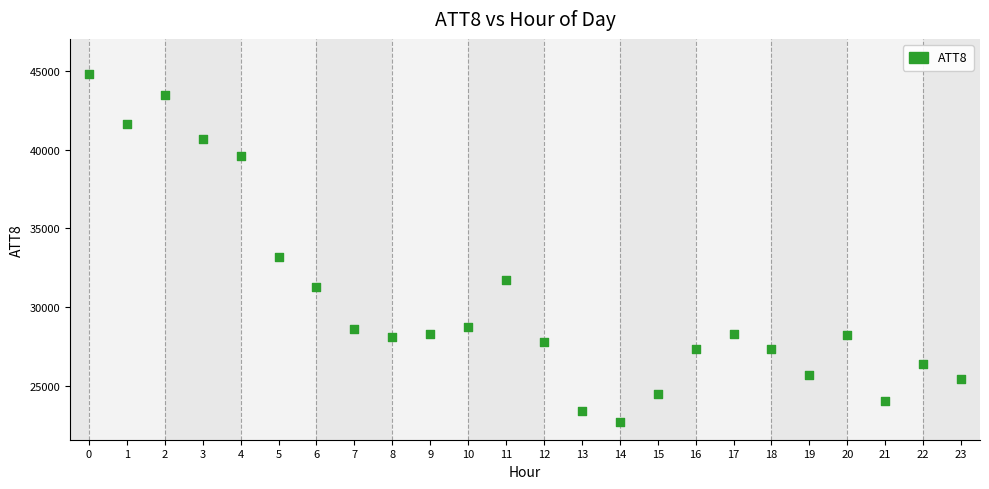

What is the range of Y values (max minus min)?

22100